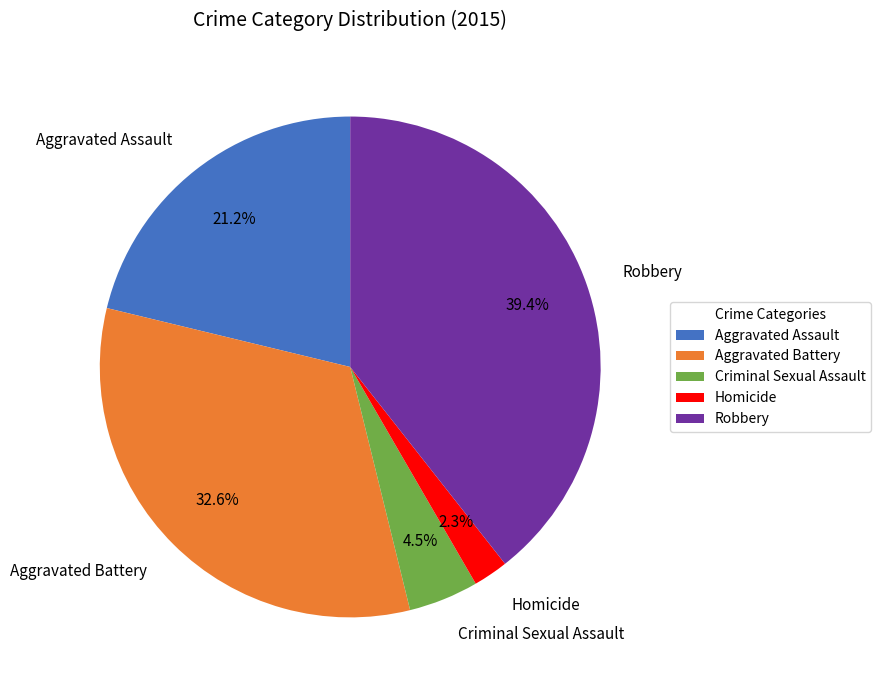

Approximately how many times larger is the value at Aggravated Battery compared to Criminal Sexual Assault?

7.2